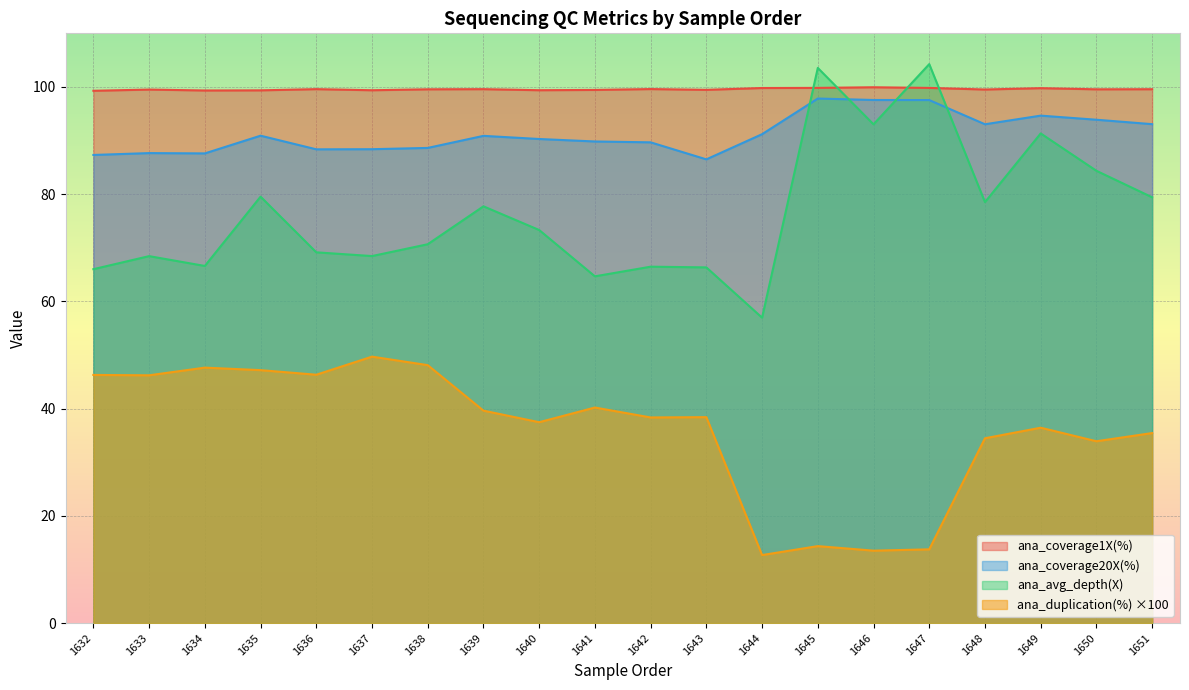

What is the approximate value of ana_avg_depth(X) at 1637?

68.5